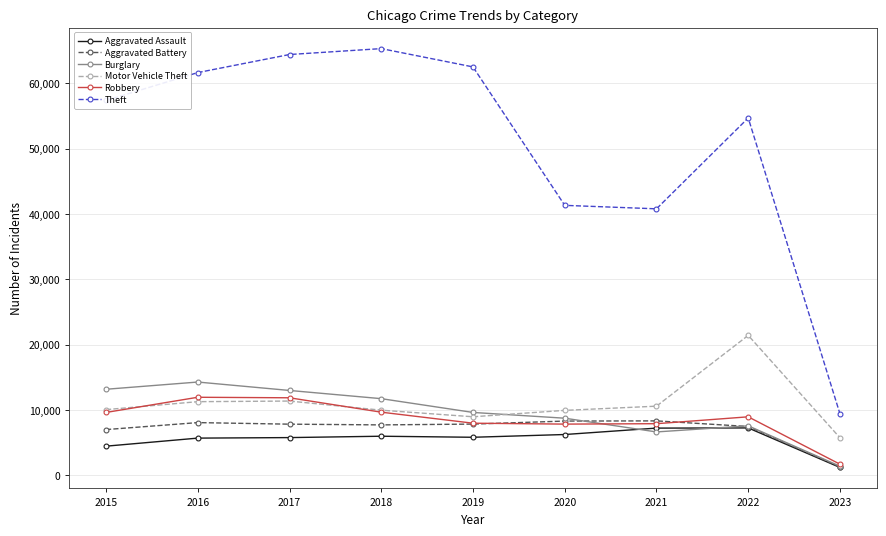

How many lines are shown in the chart?

6